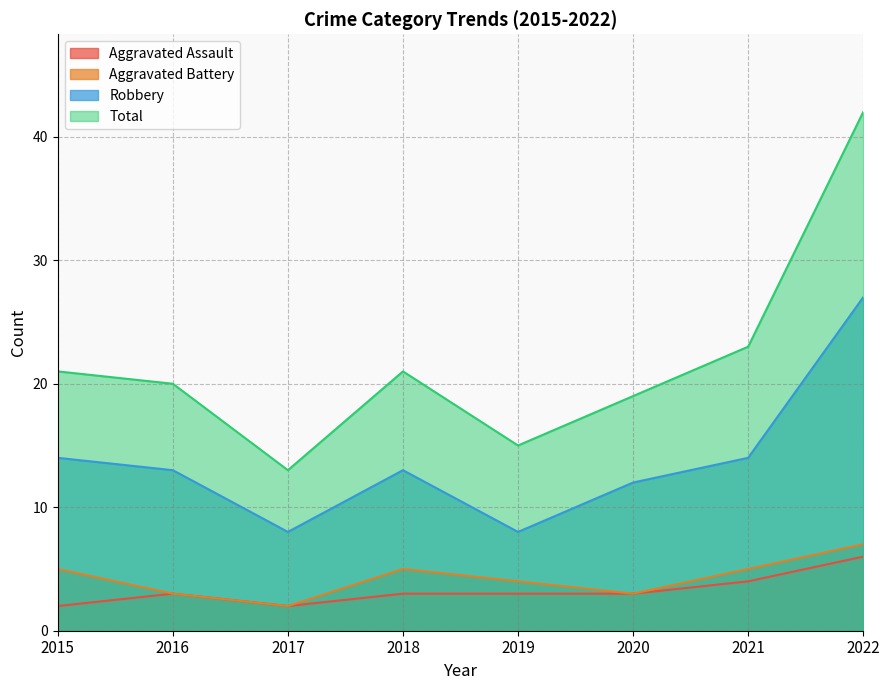

What is the total value across all series at 2018?

42